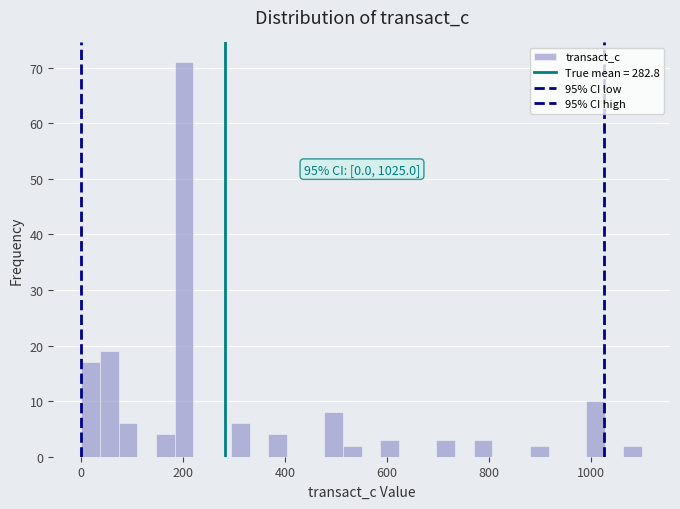

Around what value on the x-axis is the tallest bar? Give the approximate position of its centre, as read against the axis.

200